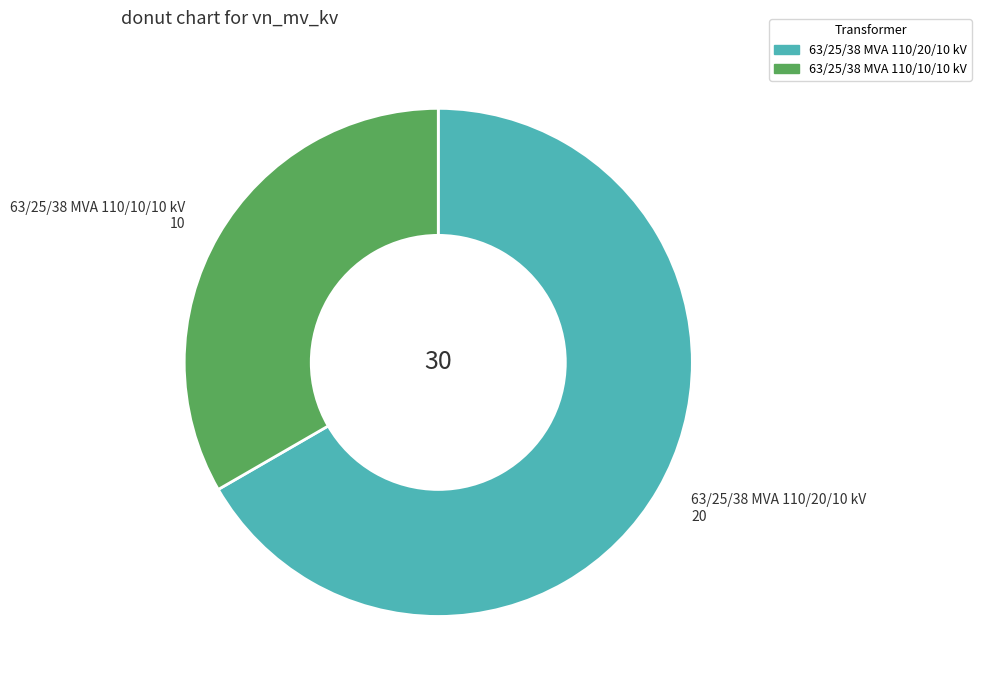

What is the largest slice in the pie chart?

63/25/38 MVA 110/20/10 kV